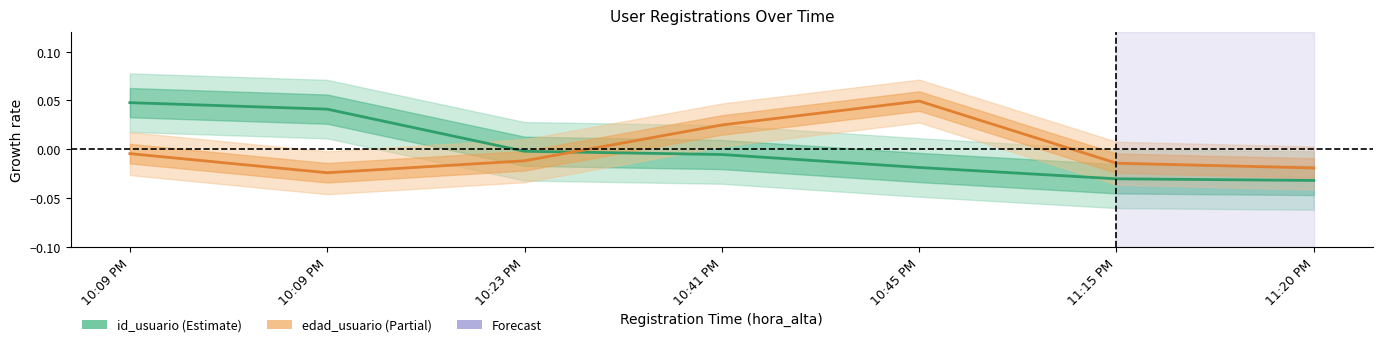

True or false: id_usuario has a value of -0.0 at 10:41 PM.

False